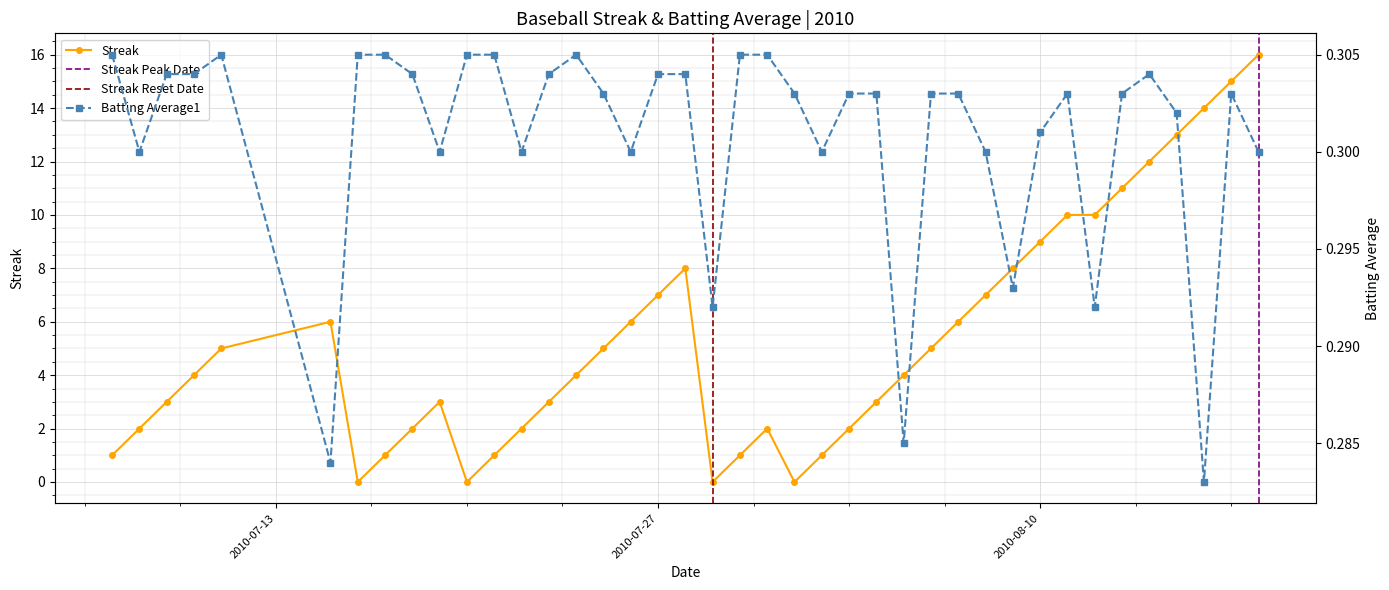

What is the highest value of the Streak series?

16